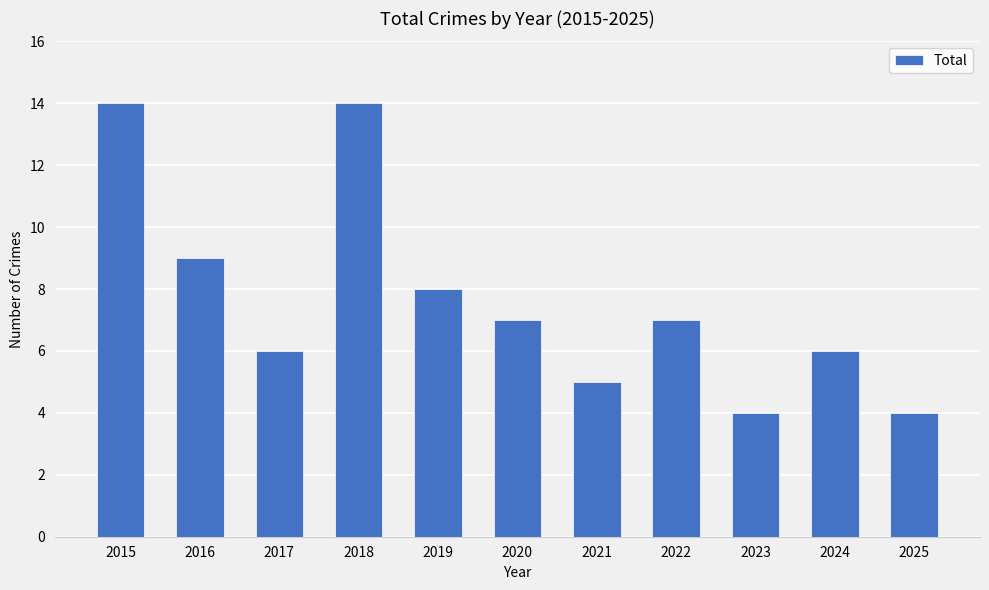

Where is the data nearest to the value 9?

2016